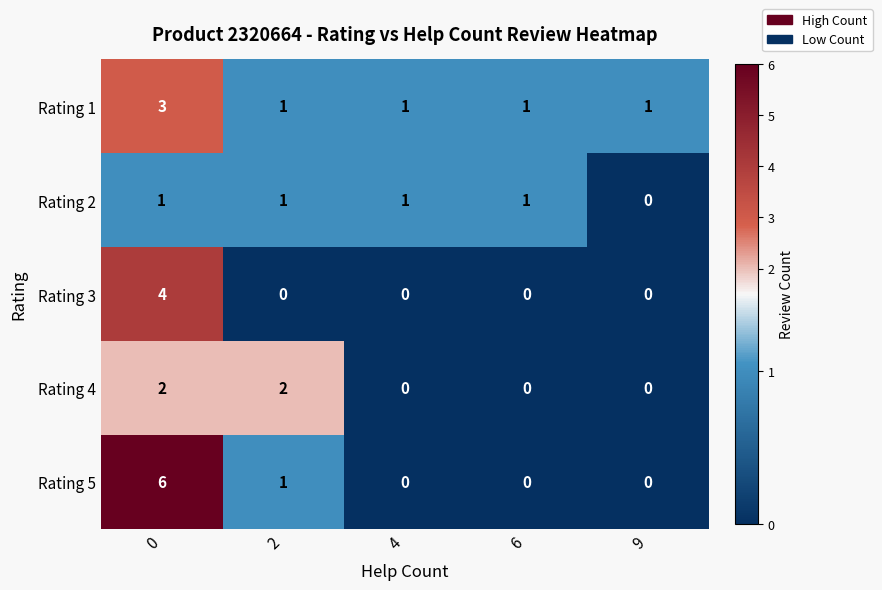

Count the number of categories in the chart.

5